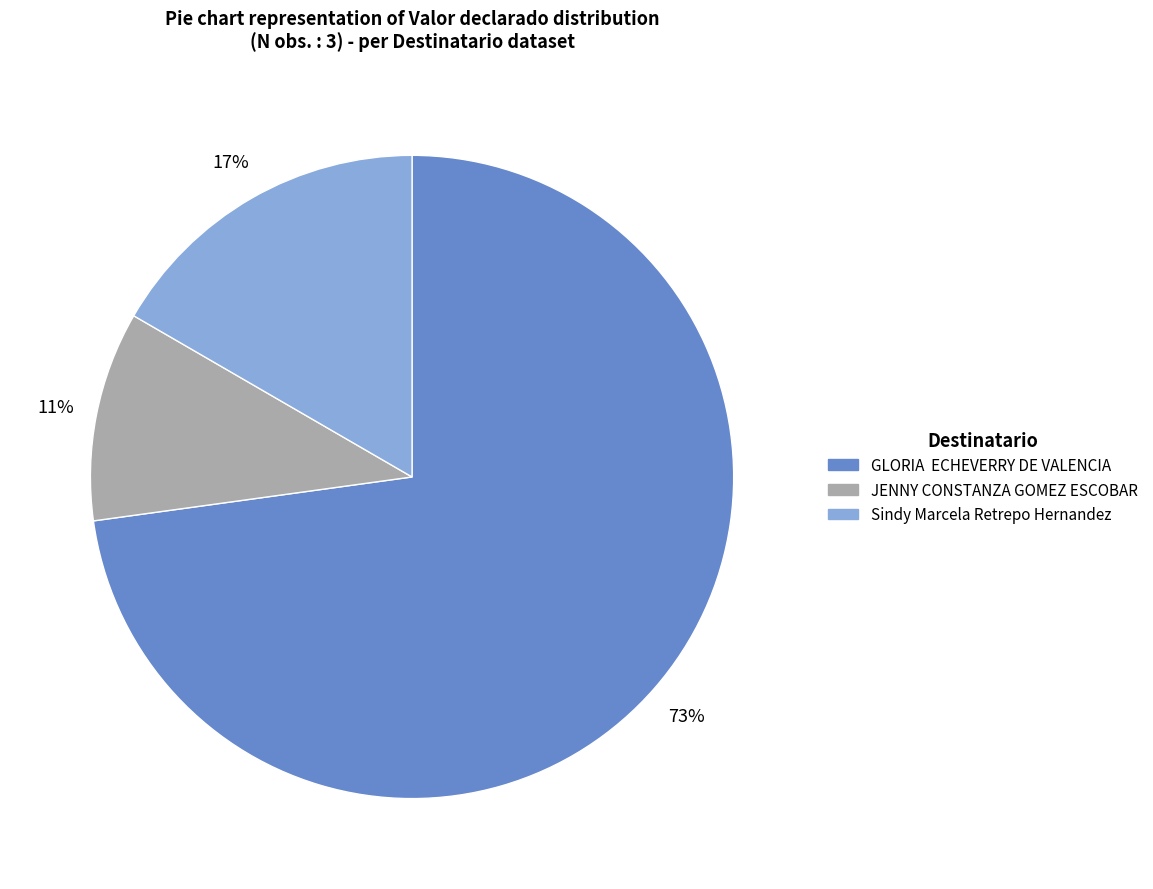

How many segments does this pie chart have?

3